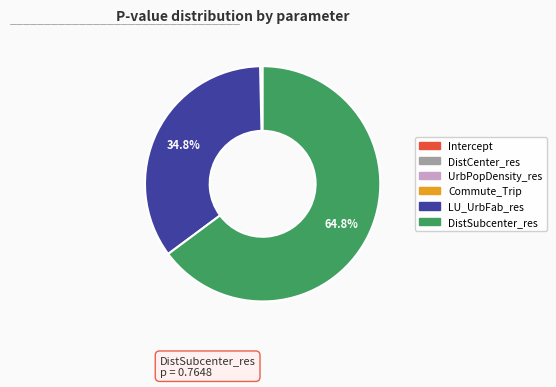

What is the majority slice?

DistSubcenter_res